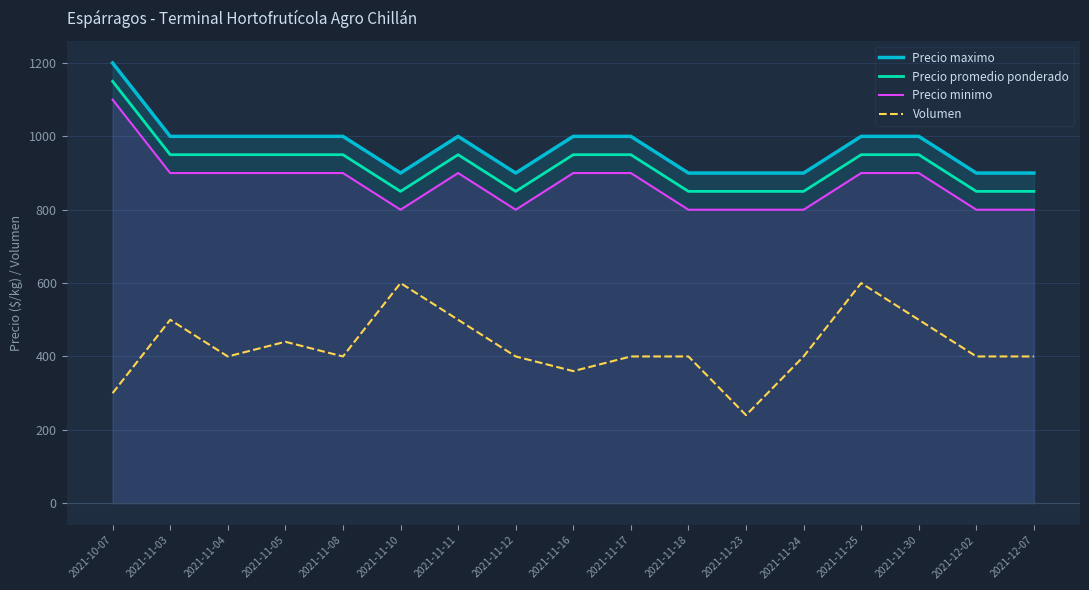

What are all the series names shown in the legend?

Precio maximo, Precio promedio ponderado, Precio minimo, Volumen